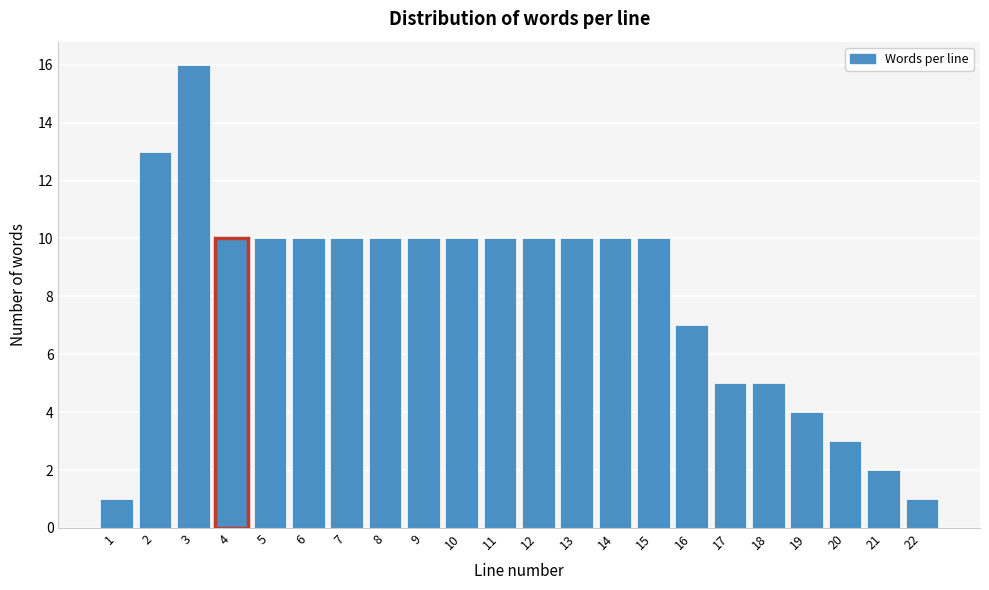

Reading left to right, list all the values displayed in this chart.

1	13	16	10	10	10	10	10	10	10	10	10	10	10	10	7	5	5	4	3	2	1